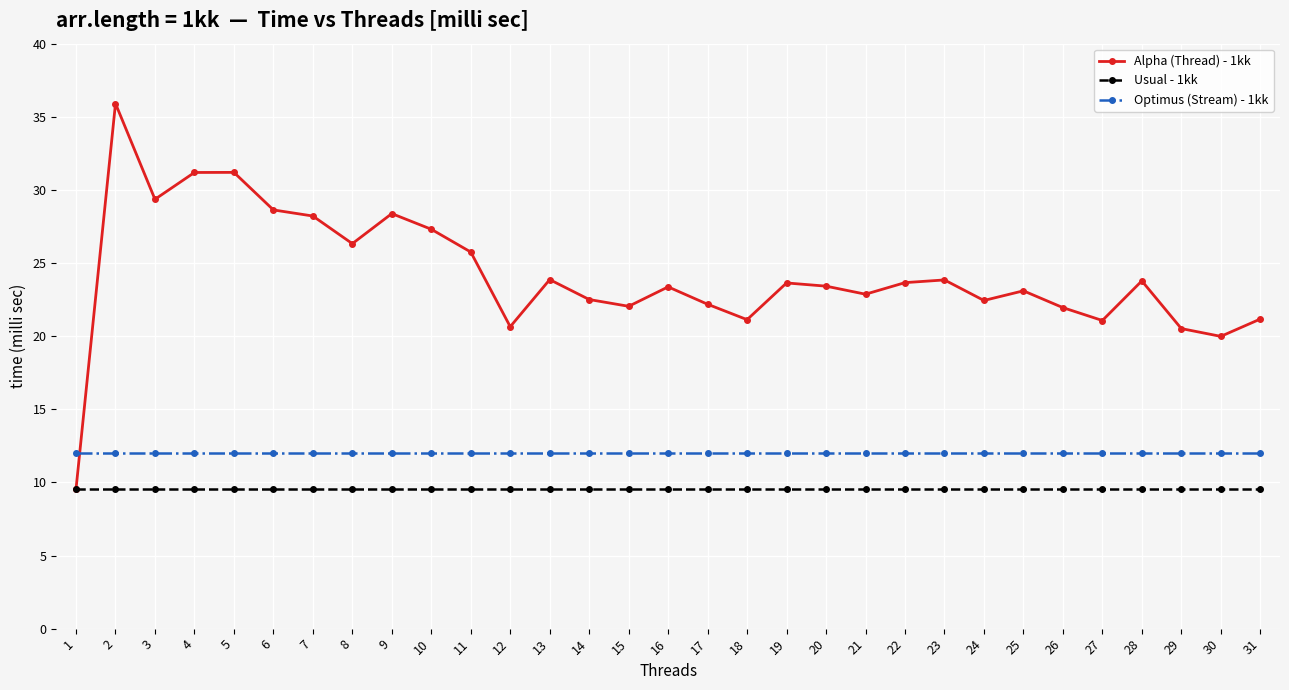

What is the highest value of the Alpha (Thread) - 1kk series?

35.9